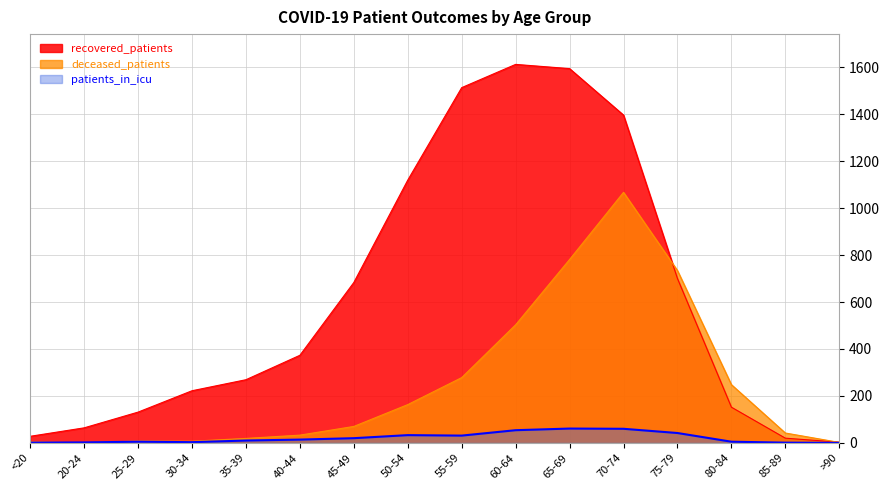

Which series has the widest spread of values?

recovered_patients